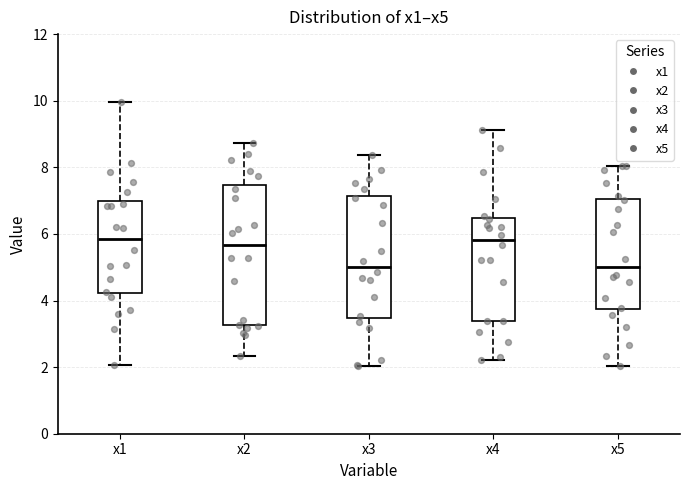

Where is the lower edge of the box for x1 on the y-axis? The values are not printed on the chart, so give them approximately, as read against the axis.

4.2